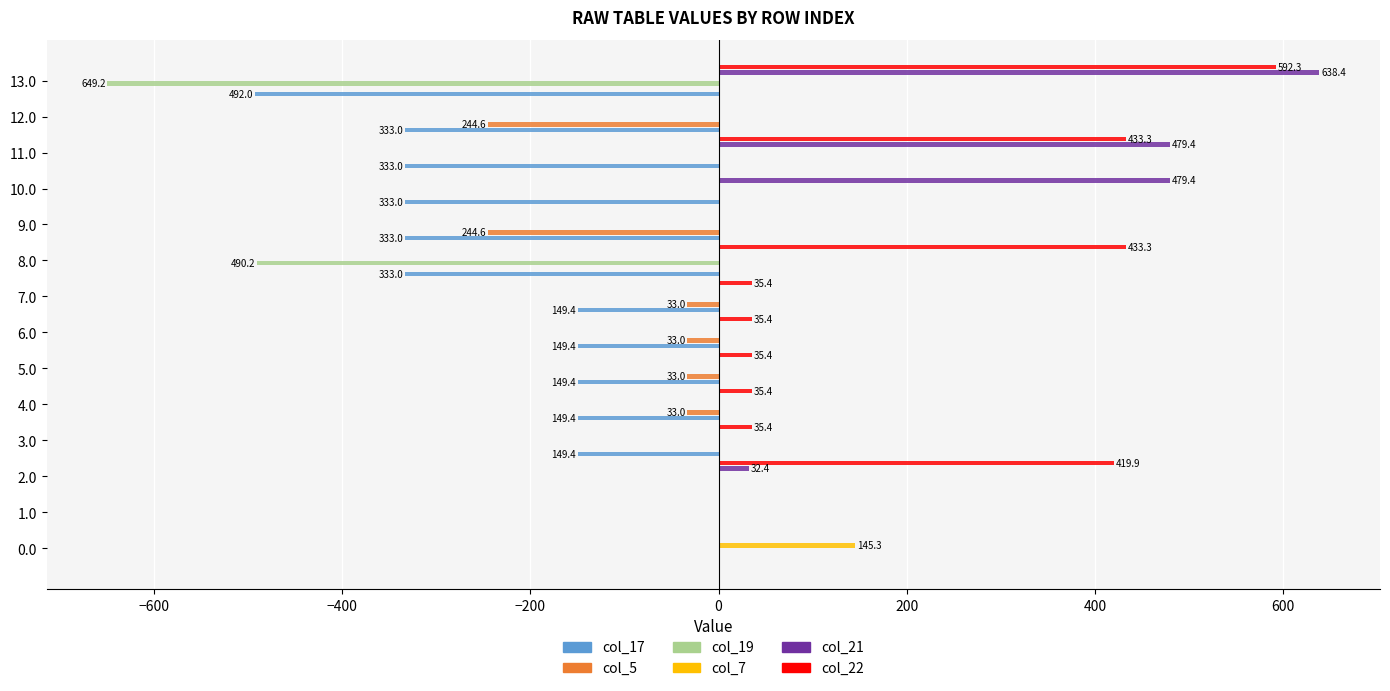

How many series are shown in this chart?

6